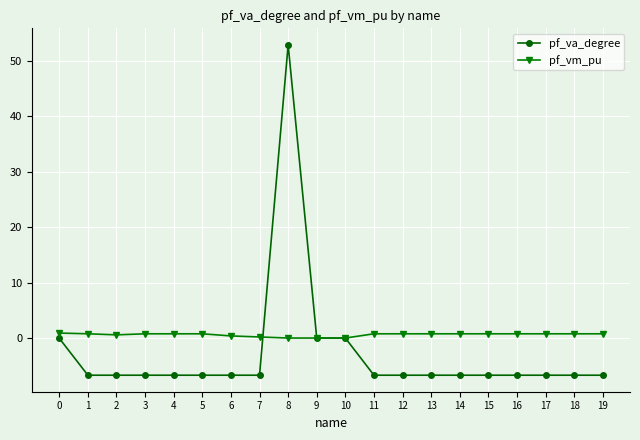

The value of pf_va_degree at 15 is -10.7. True or false?

False